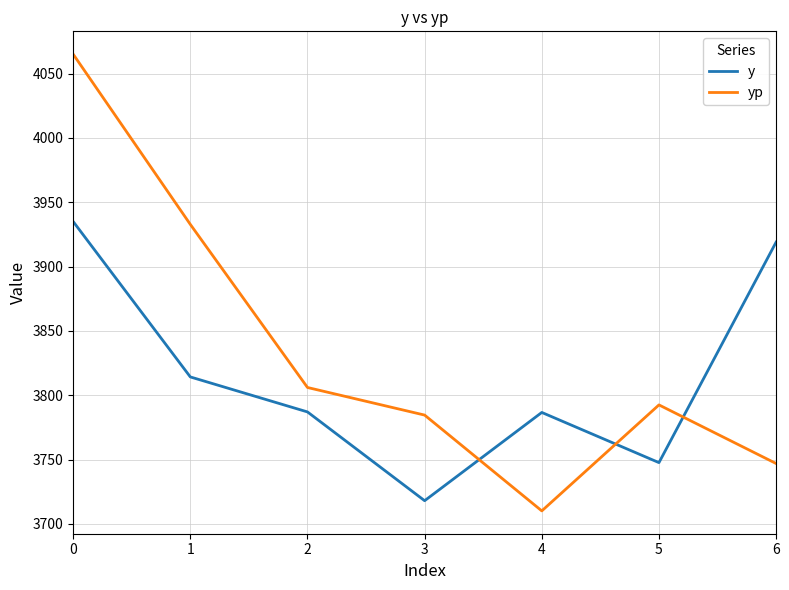

At how many categories does at least one series exceed 3795?

4